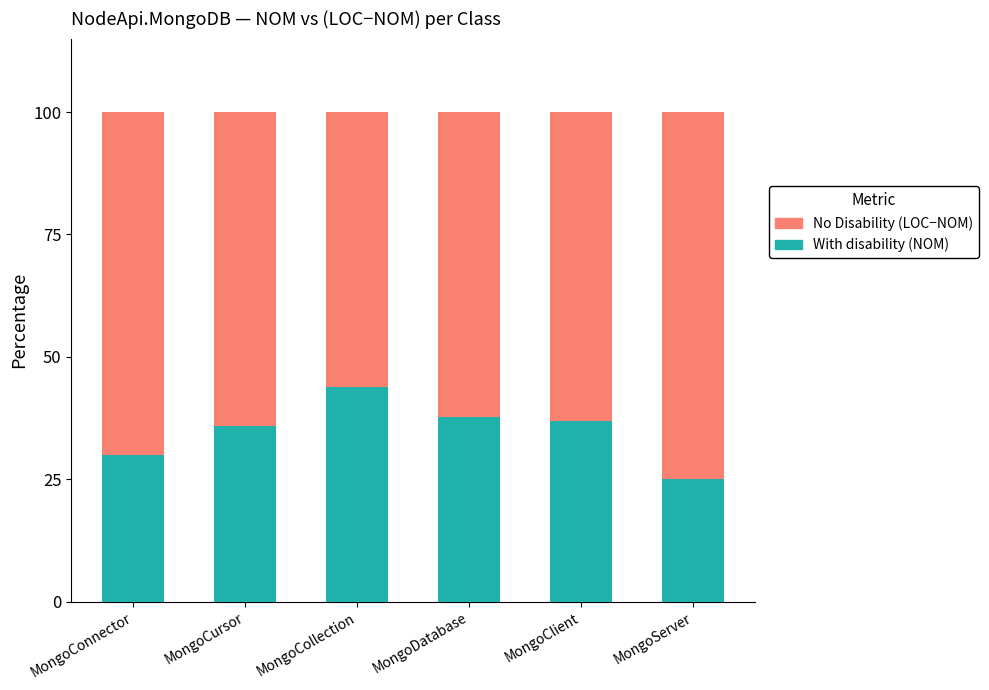

What is the total value across all series at MongoCursor?

100.0